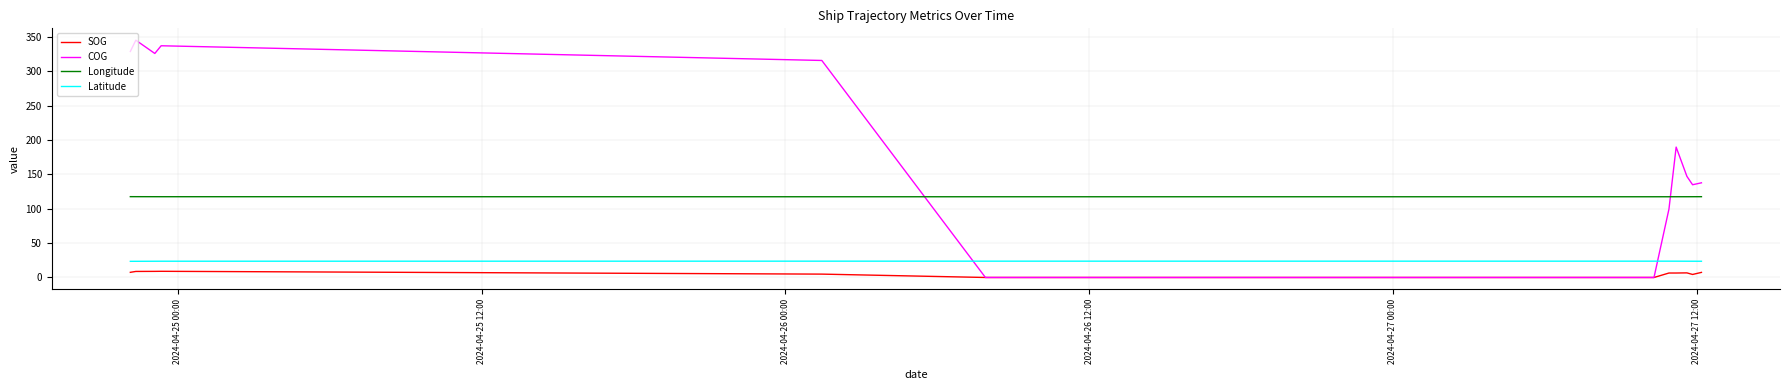

How many values in the COG series exceed 147?

7